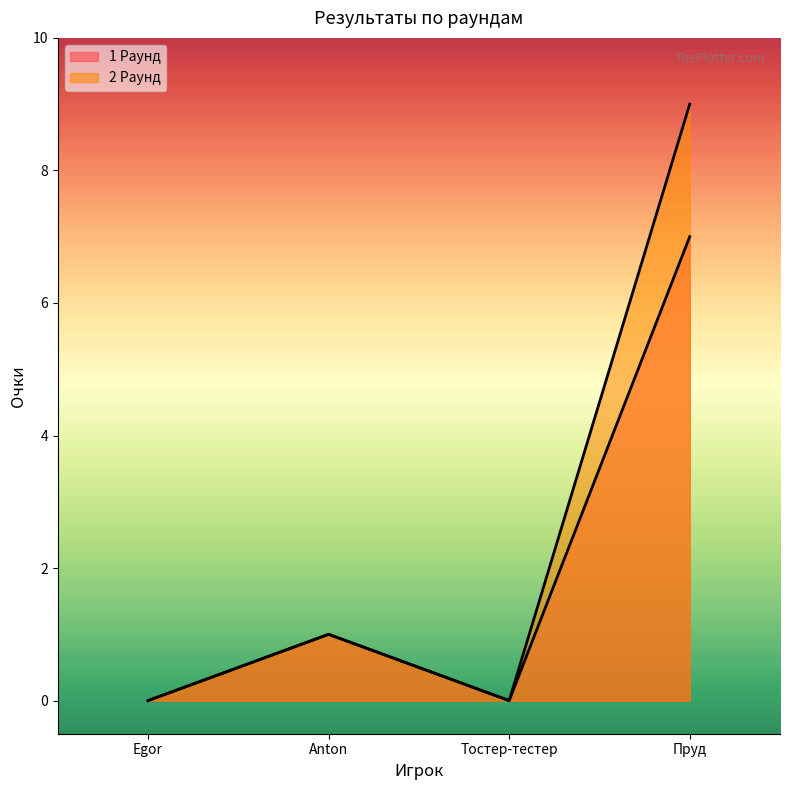

List the series in order of their overall mean, highest first.

2 Раунд, 1 Раунд